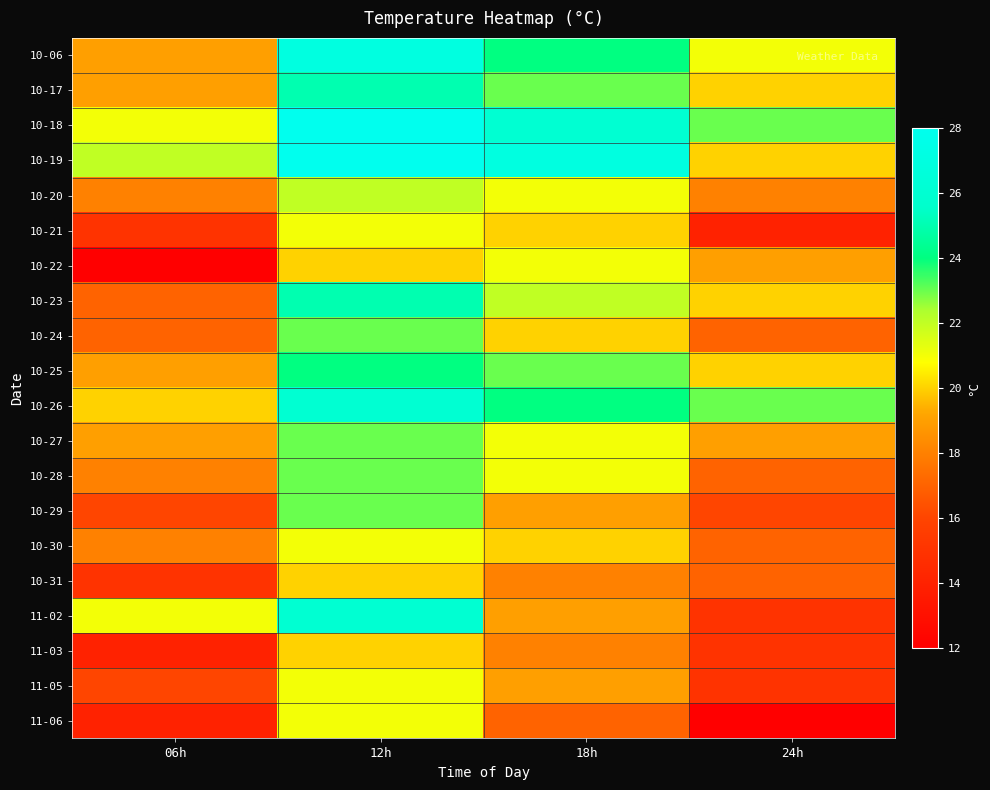

Which series has the largest range (max minus min)?

11-02